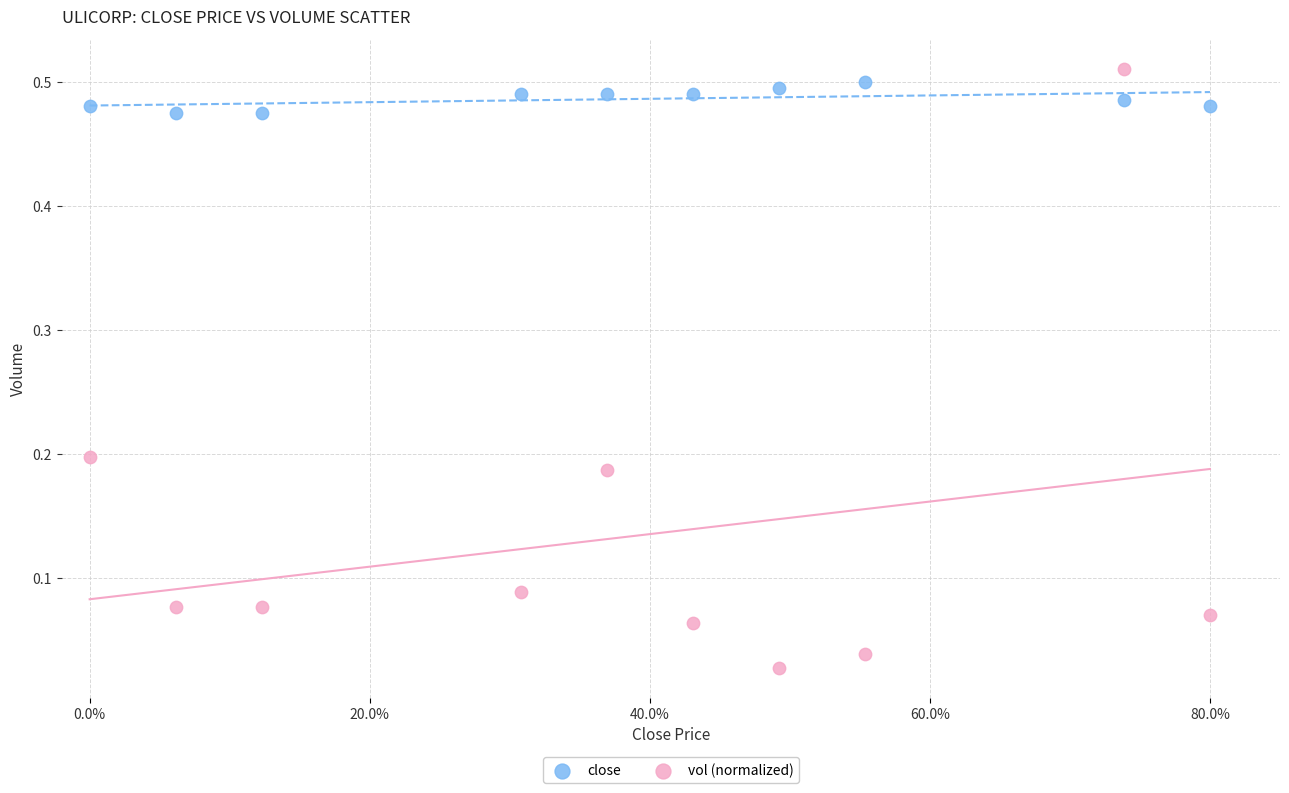

Across all data points, what is the range of X values (max minus min)?

0.8